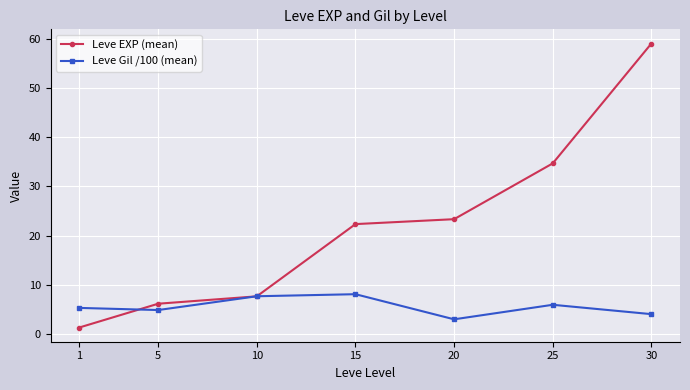

What is the difference between the Leve EXP (mean) values at 20 and 30?

35.7